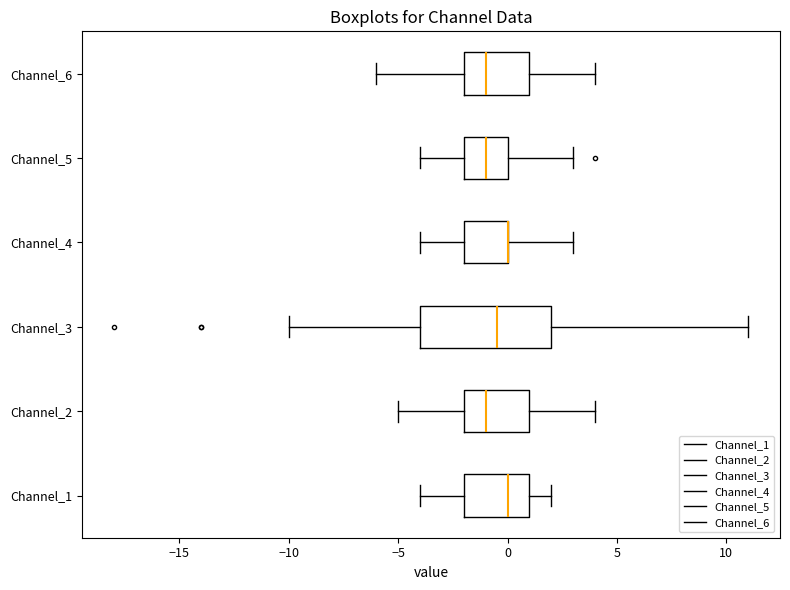

Where does the left whisker of the box for Channel_4 end on the x-axis? The values are not printed on the chart, so give them approximately, as read against the axis.

-4.0